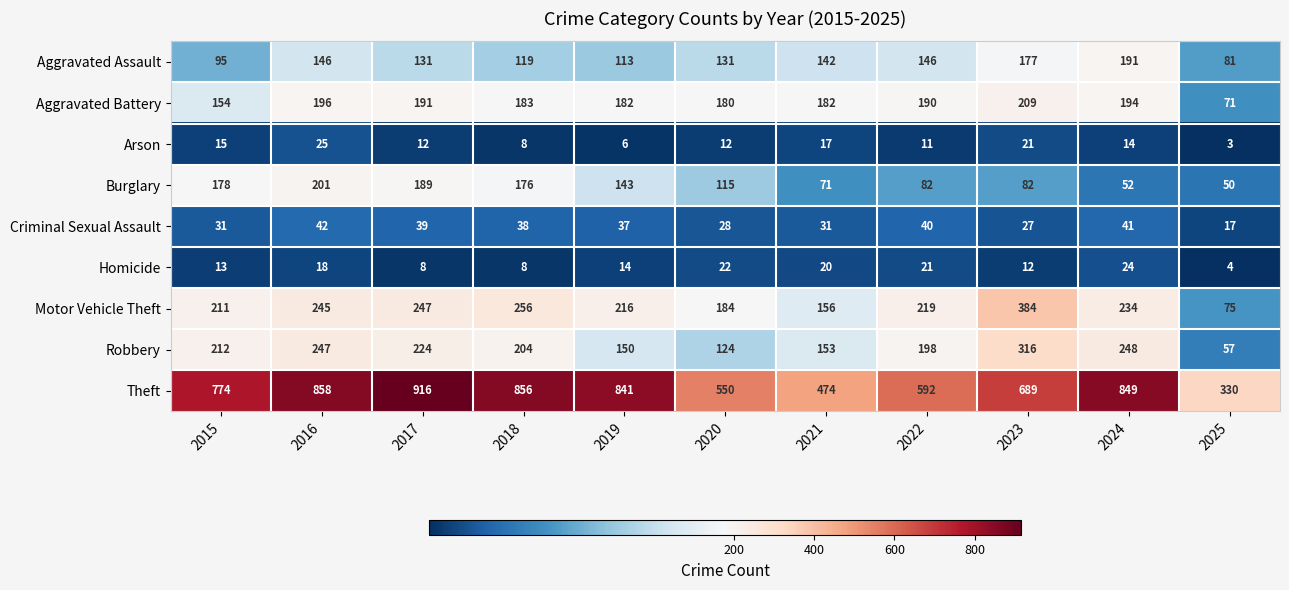

What is the sum of all Homicide values?

164